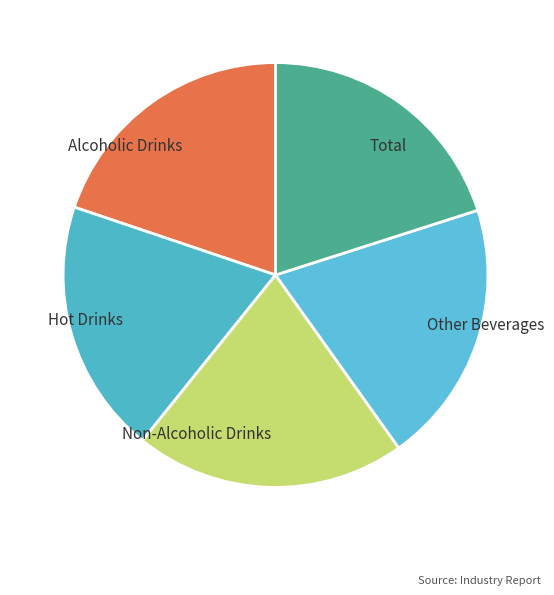

How many slices are in this pie chart?

5